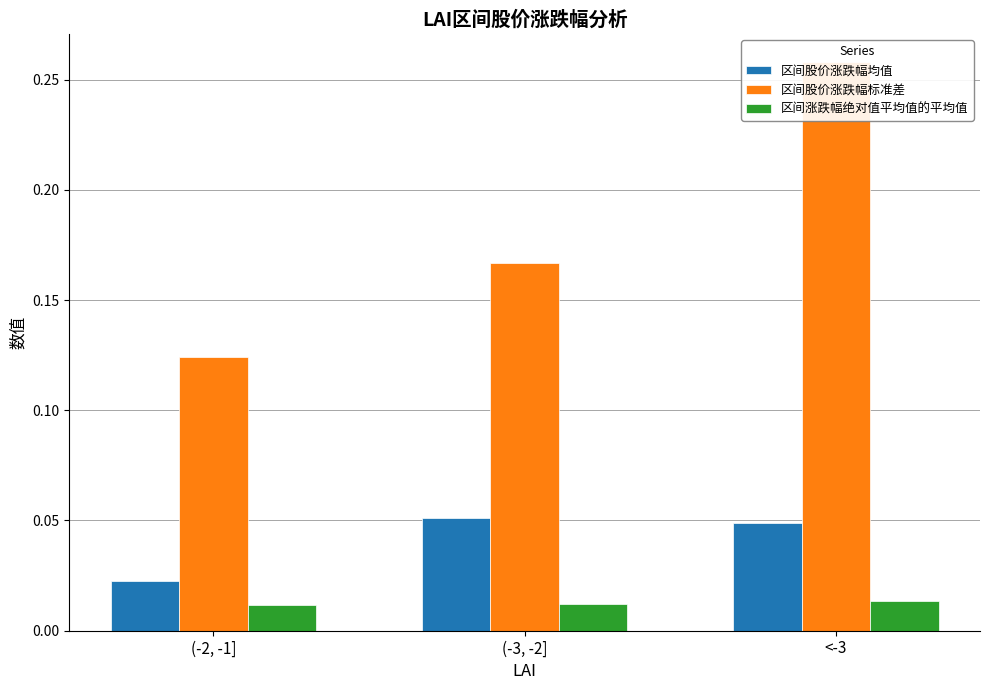

At how many categories does at least one series exceed 0?

3